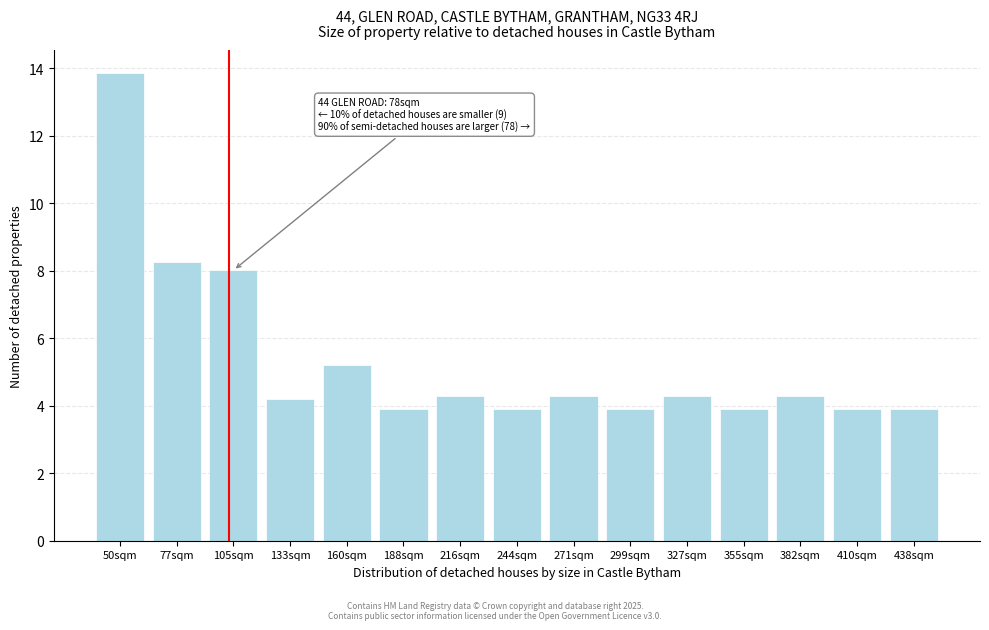

Reading right to left, what are all the values shown in this chart?

438sqm=3.9	410sqm=3.9	382sqm=4.3	355sqm=3.9	327sqm=4.3	299sqm=3.9	271sqm=4.3	244sqm=3.9	216sqm=4.3	188sqm=3.9	160sqm=5.2	133sqm=4.2	105sqm=8.0	77sqm=8.2	50sqm=13.9